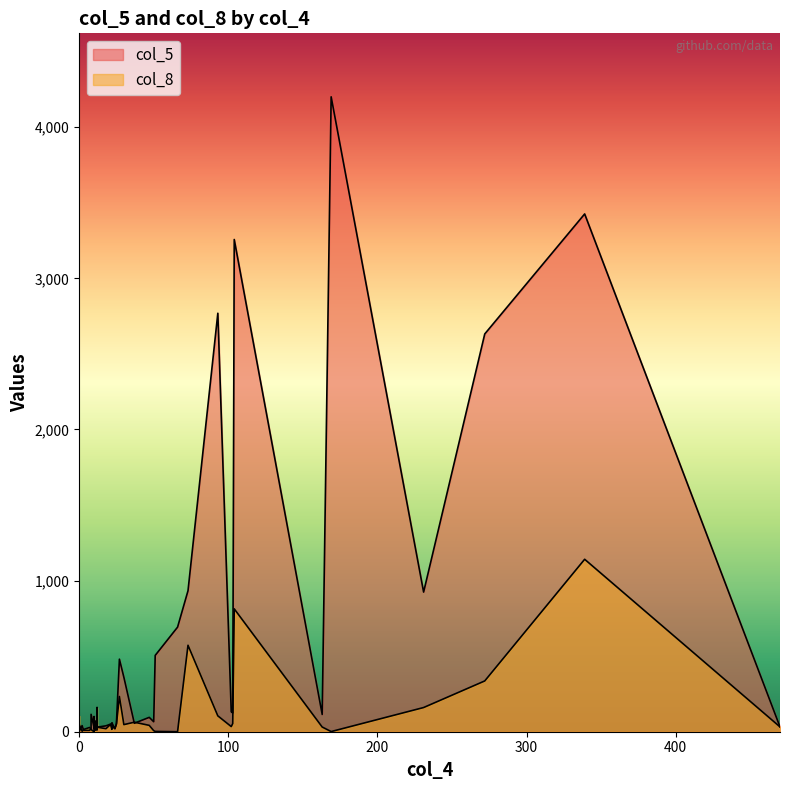

What are all the series names shown in the legend?

col_5, col_8